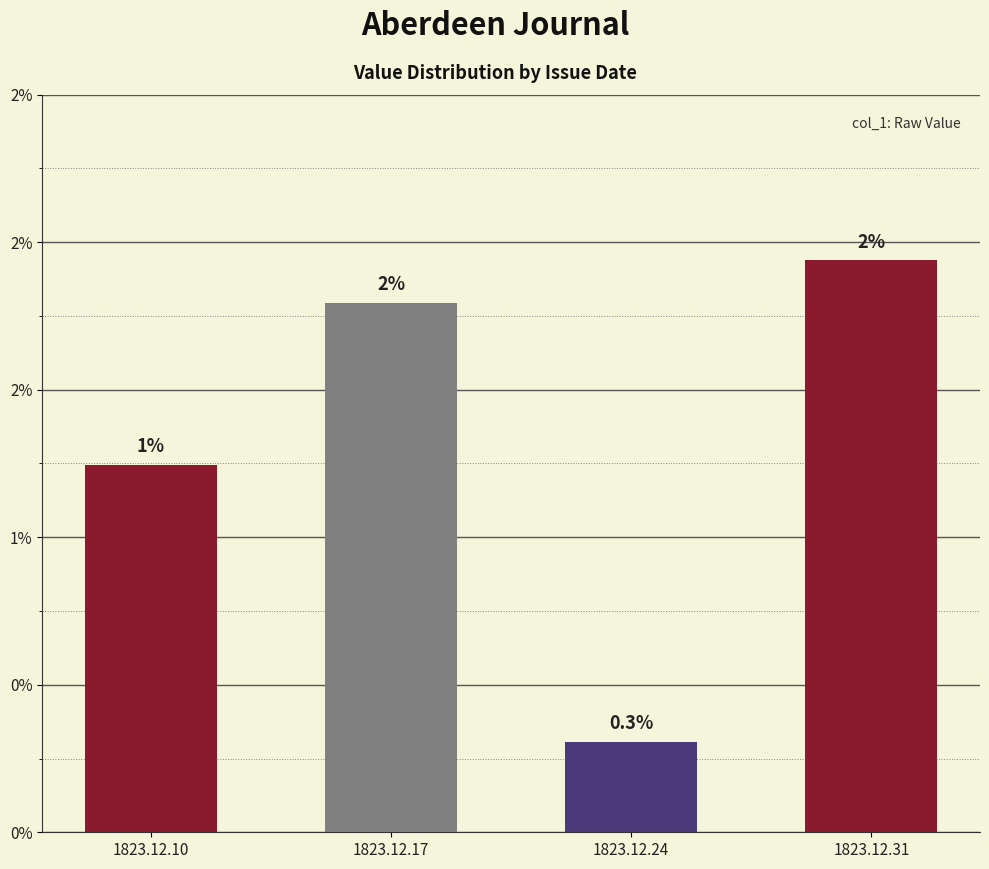

Which category has the highest value across all series?

1823.12.31